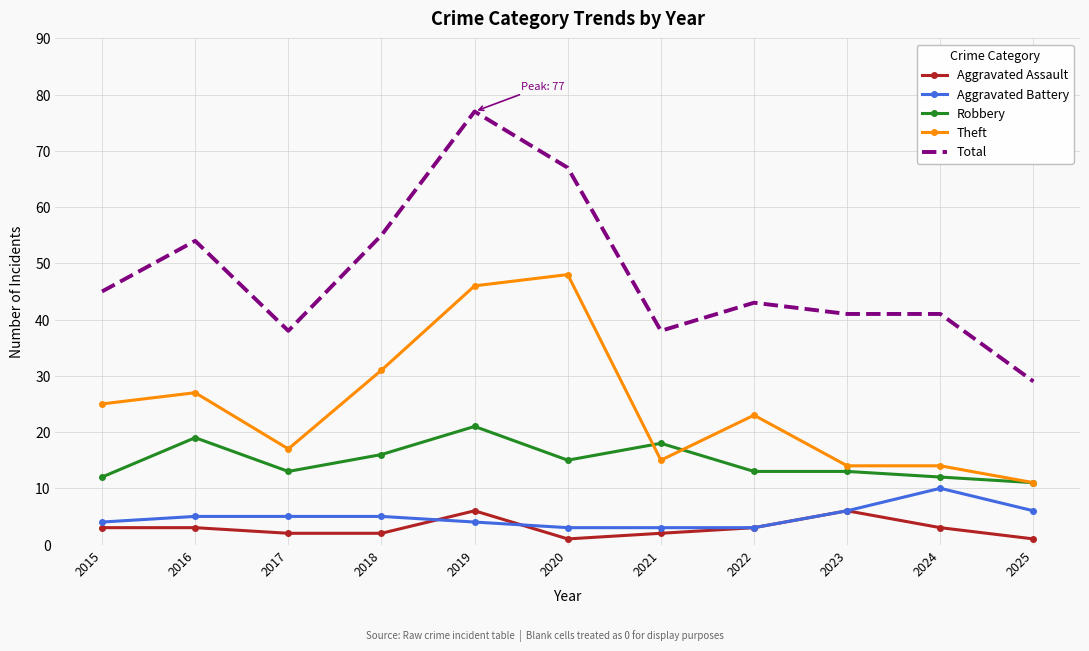

What value does the Theft series have at 2018?

31